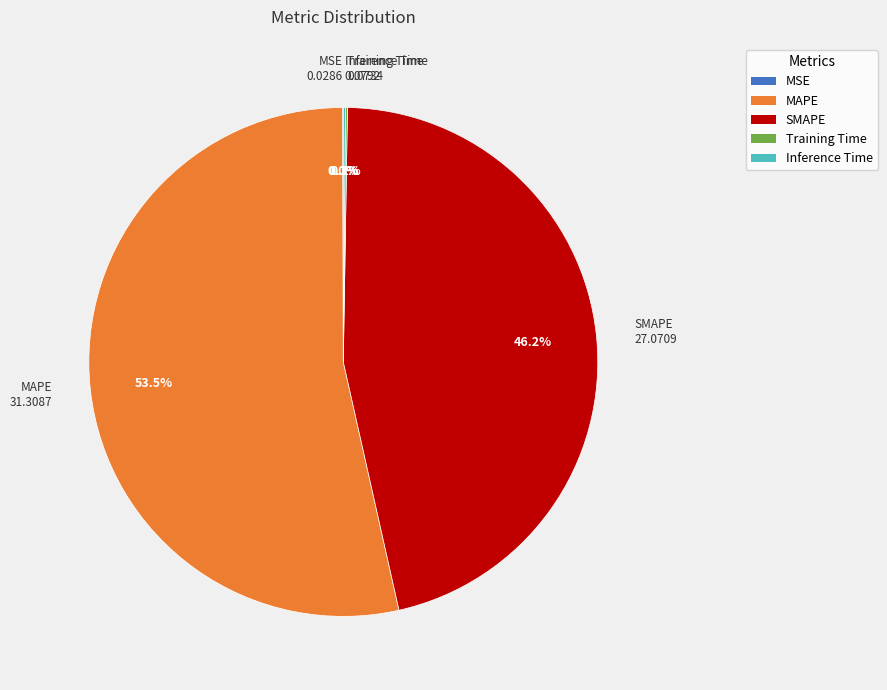

Does any single category account for the majority?

Yes